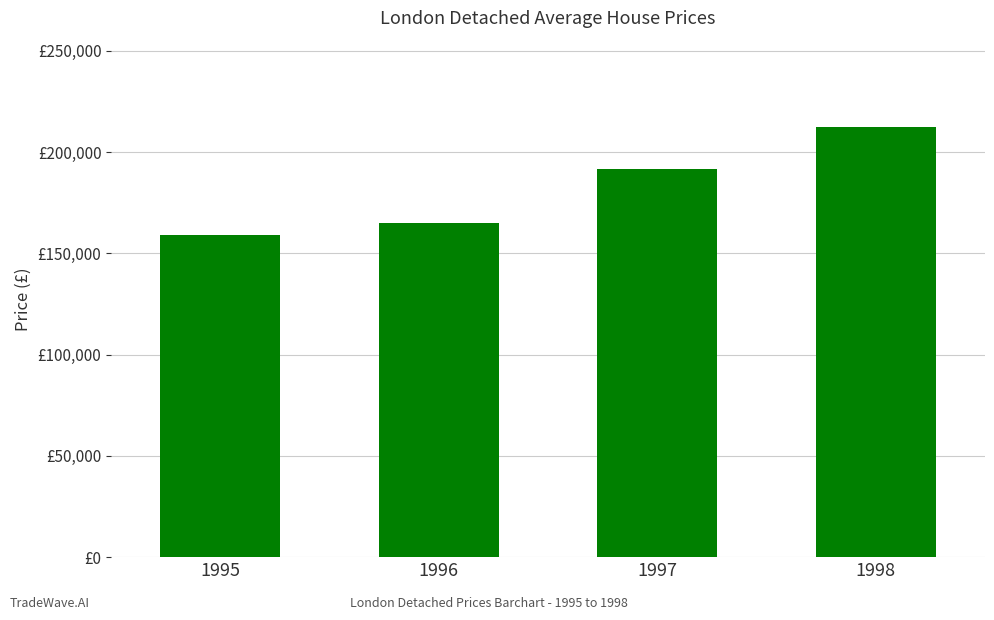

Rank the categories by value from highest to lowest.

1998, 1997, 1996, 1995